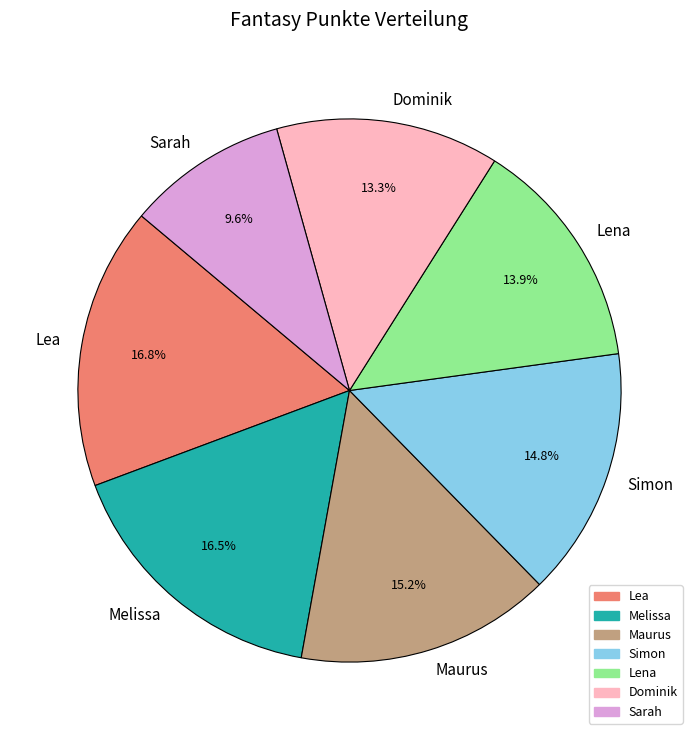

To the nearest percent, what percentage of the pie is Maurus?

15%